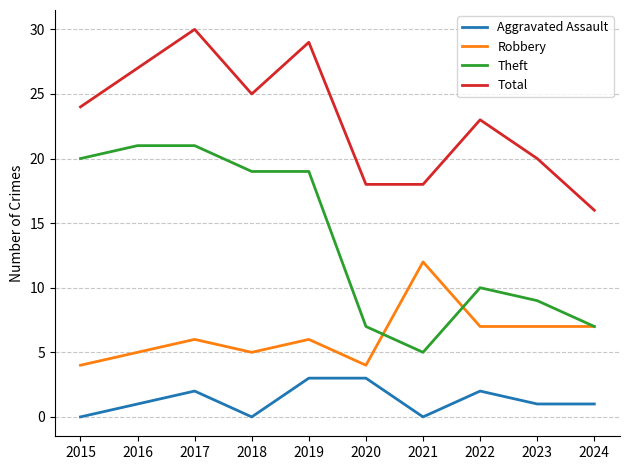

Reading left to right, list all the values displayed in this chart.

Aggravated Assault: 0	1	2	0	3	3	0	2	1	1
Robbery: 4	5	6	5	6	4	12	7	7	7
Theft: 20	21	21	19	19	7	5	10	9	7
Total: 24	27	30	25	29	18	18	23	20	16